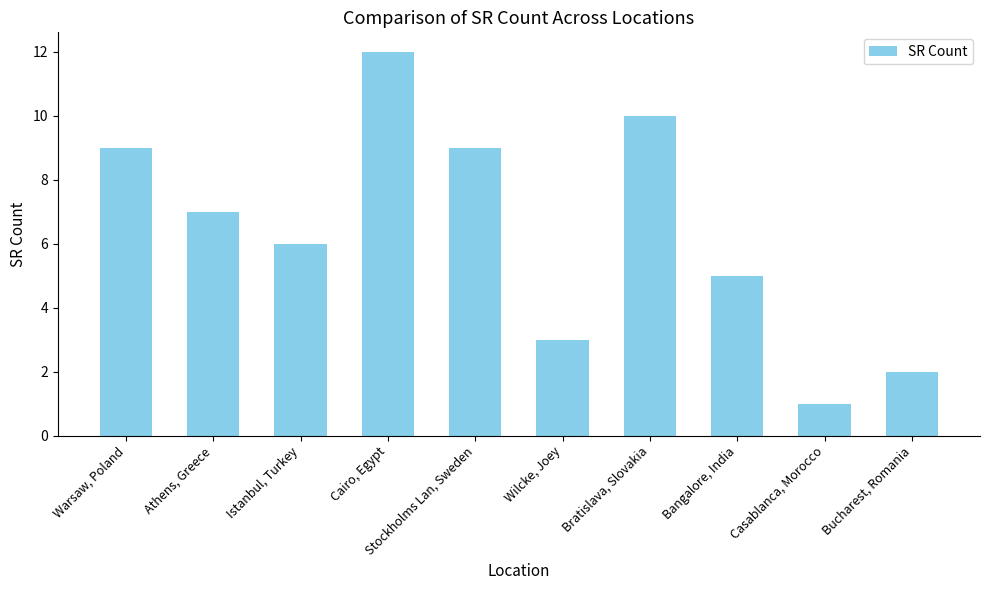

What is the sum of all values?

64